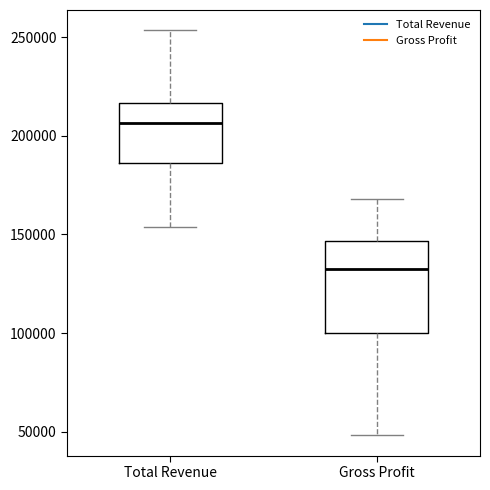

Reading left to right, read every box against the y-axis: the position of its median line, the range the box covers, and the ends of its whiskers. The values are not printed on the chart, so give them approximately, as read against the axis.

Total Revenue: median 205000, box 185000 to 215000, whiskers 155000 to 255000
Gross Profit: median 135000, box 100000 to 145000, whiskers 50000 to 170000